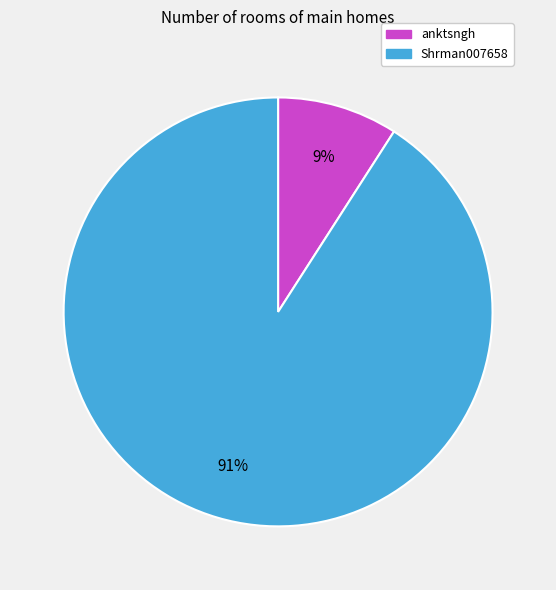

What is the smallest slice in the pie chart?

anktsngh